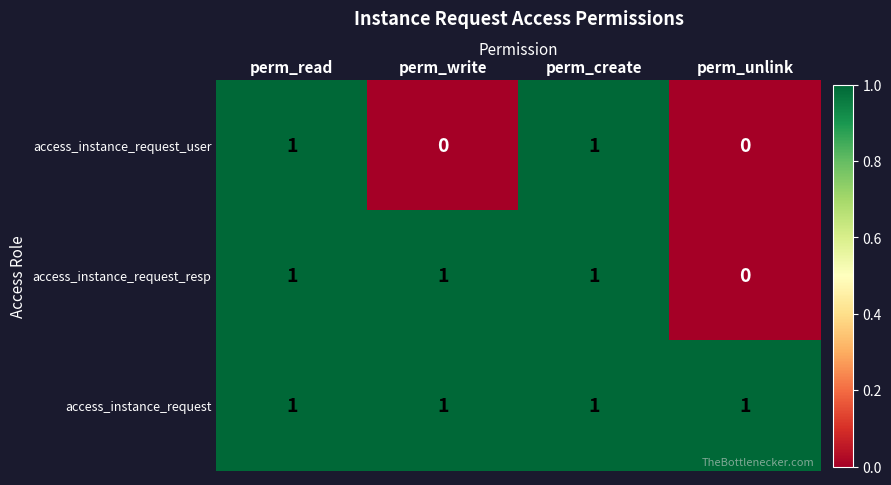

True or false: access_instance_request_user has a value of 0 at perm_write.

True